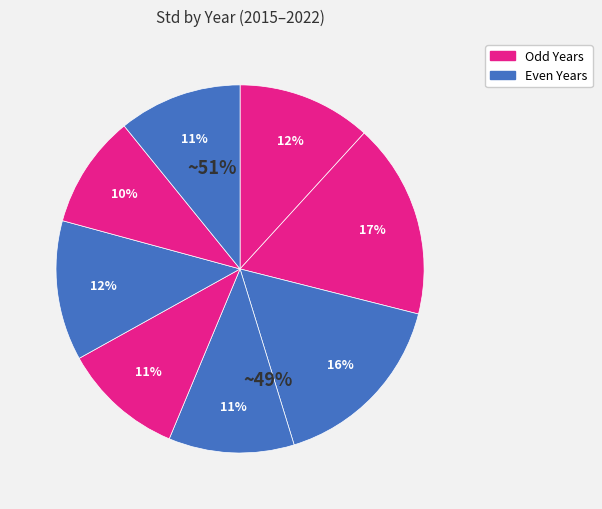

How many segments does this pie chart have?

8